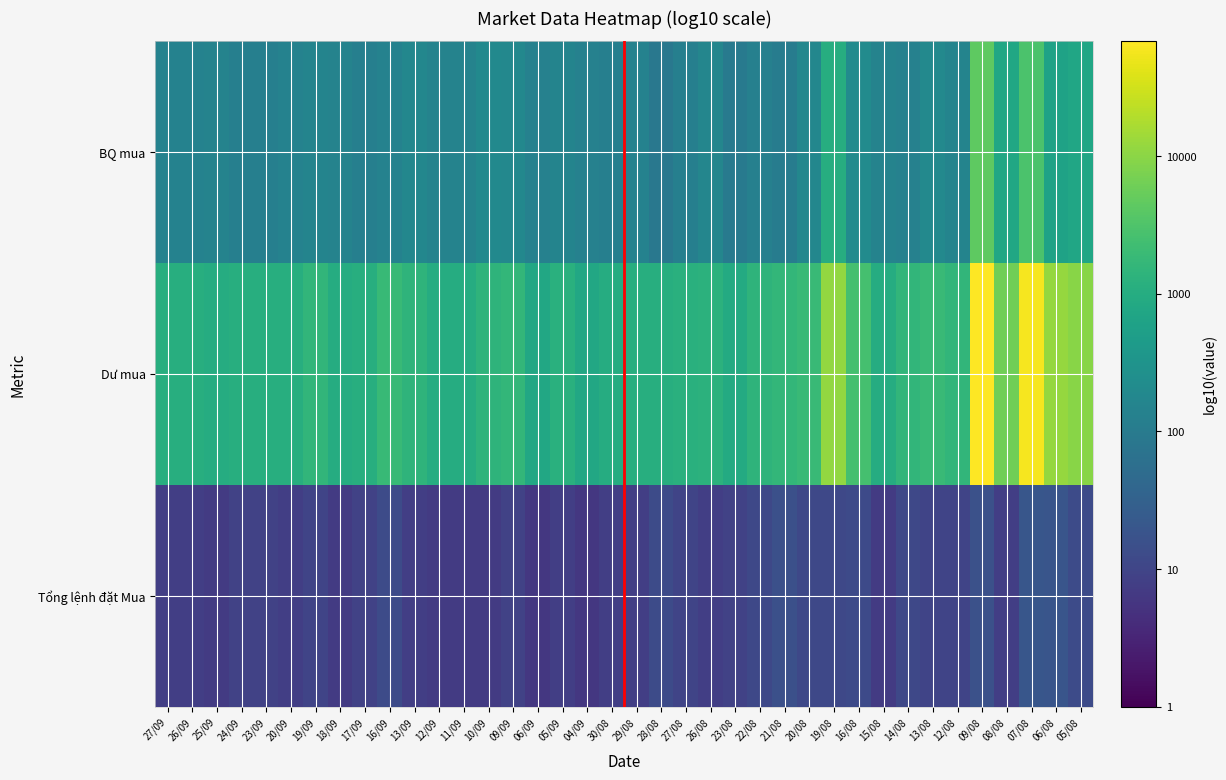

How many distinct data groups are displayed?

3